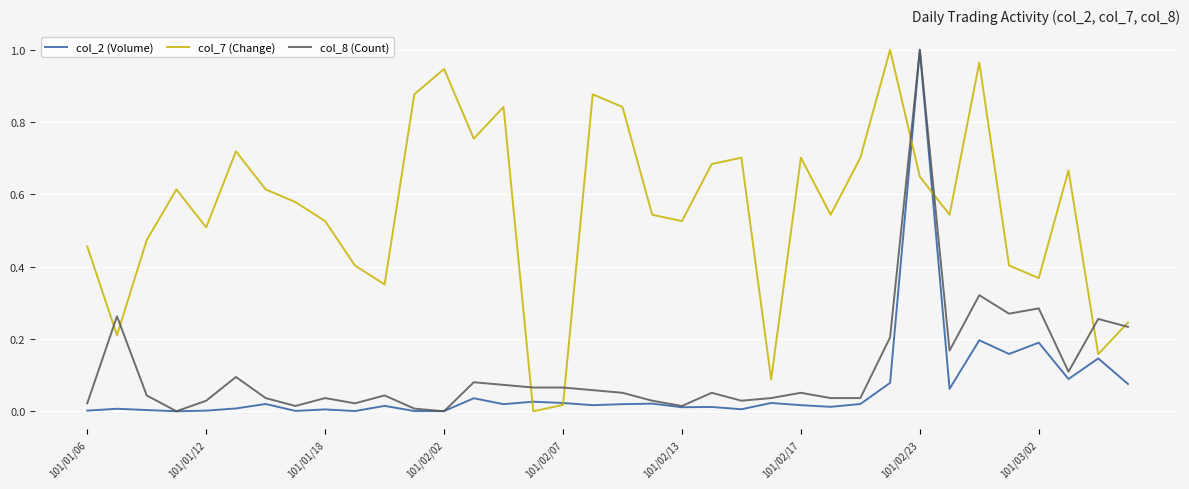

Which series has the largest total across all categories?

col_7 (Change)